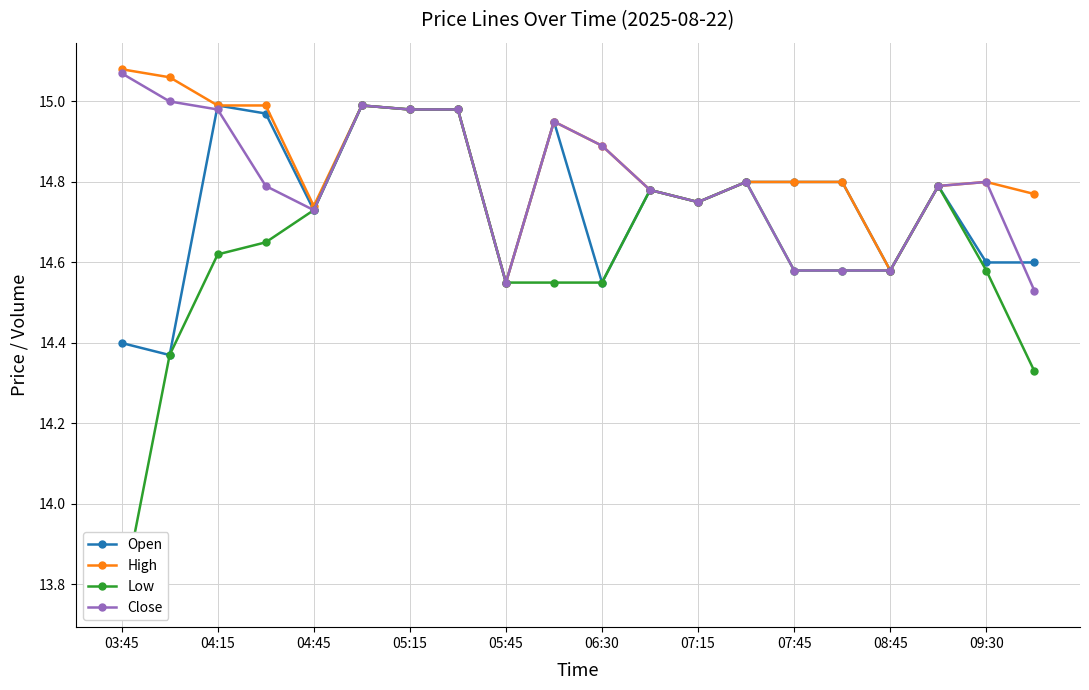

True or false: High has more than 1 interior local peaks.

True